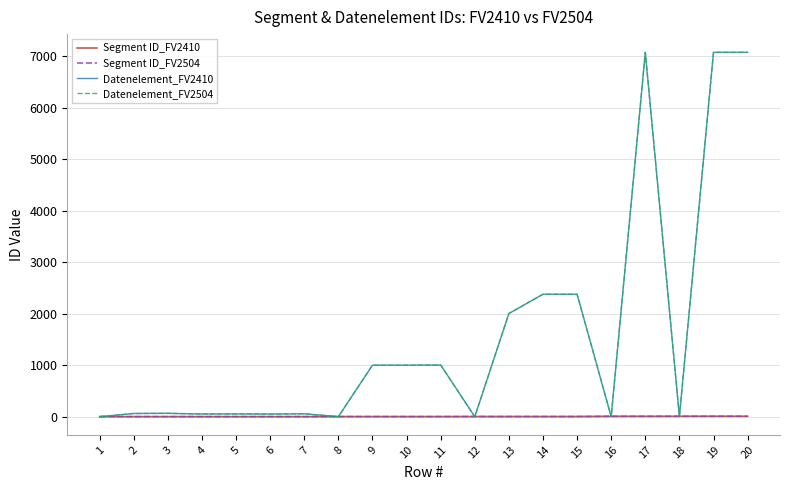

Does the chart have visible grid lines?

Yes